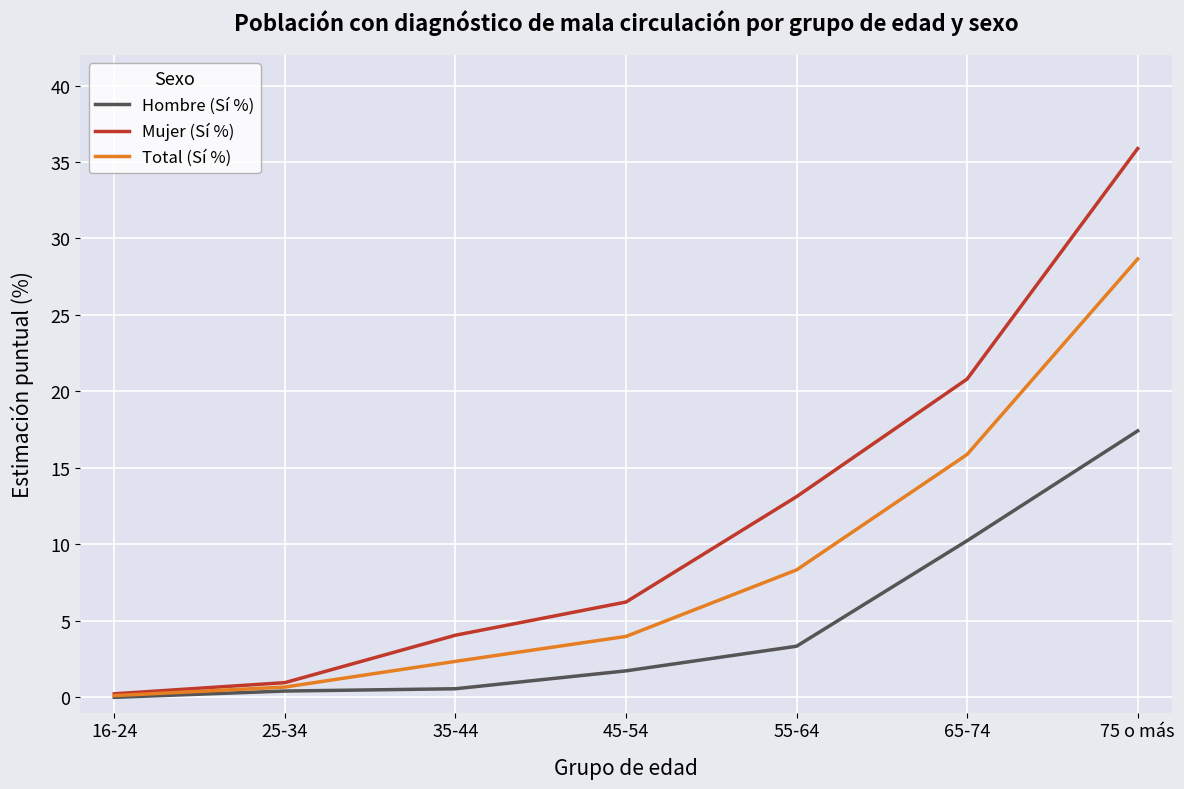

Which series has the largest range (max minus min)?

Mujer (Sí %)